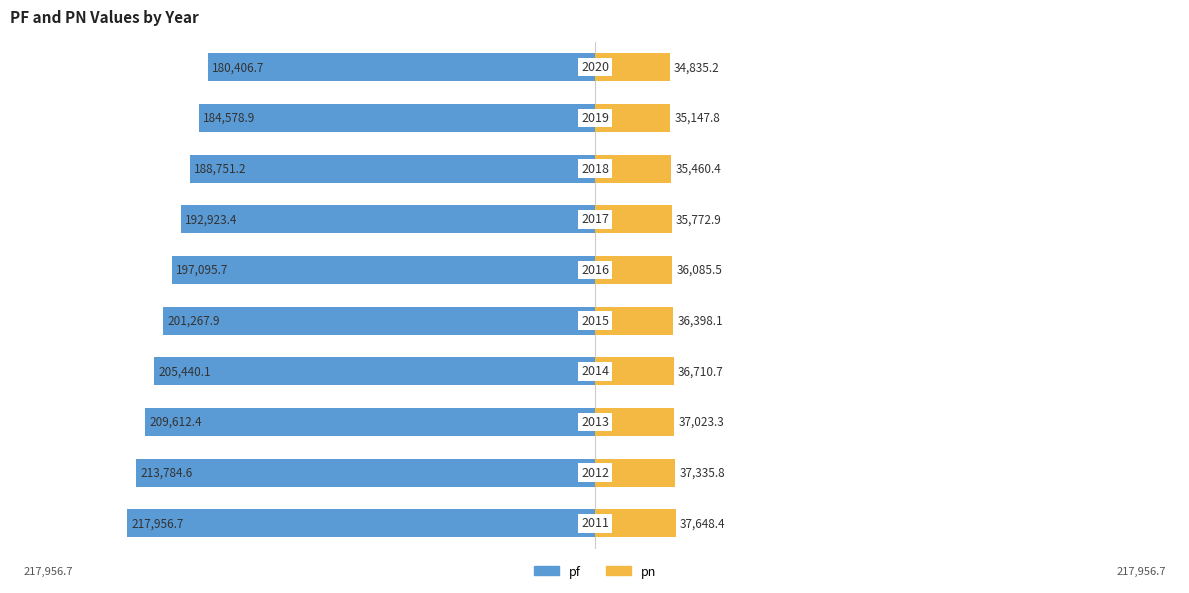

What is the sum of the pn values at 4 and 1?

73733.9